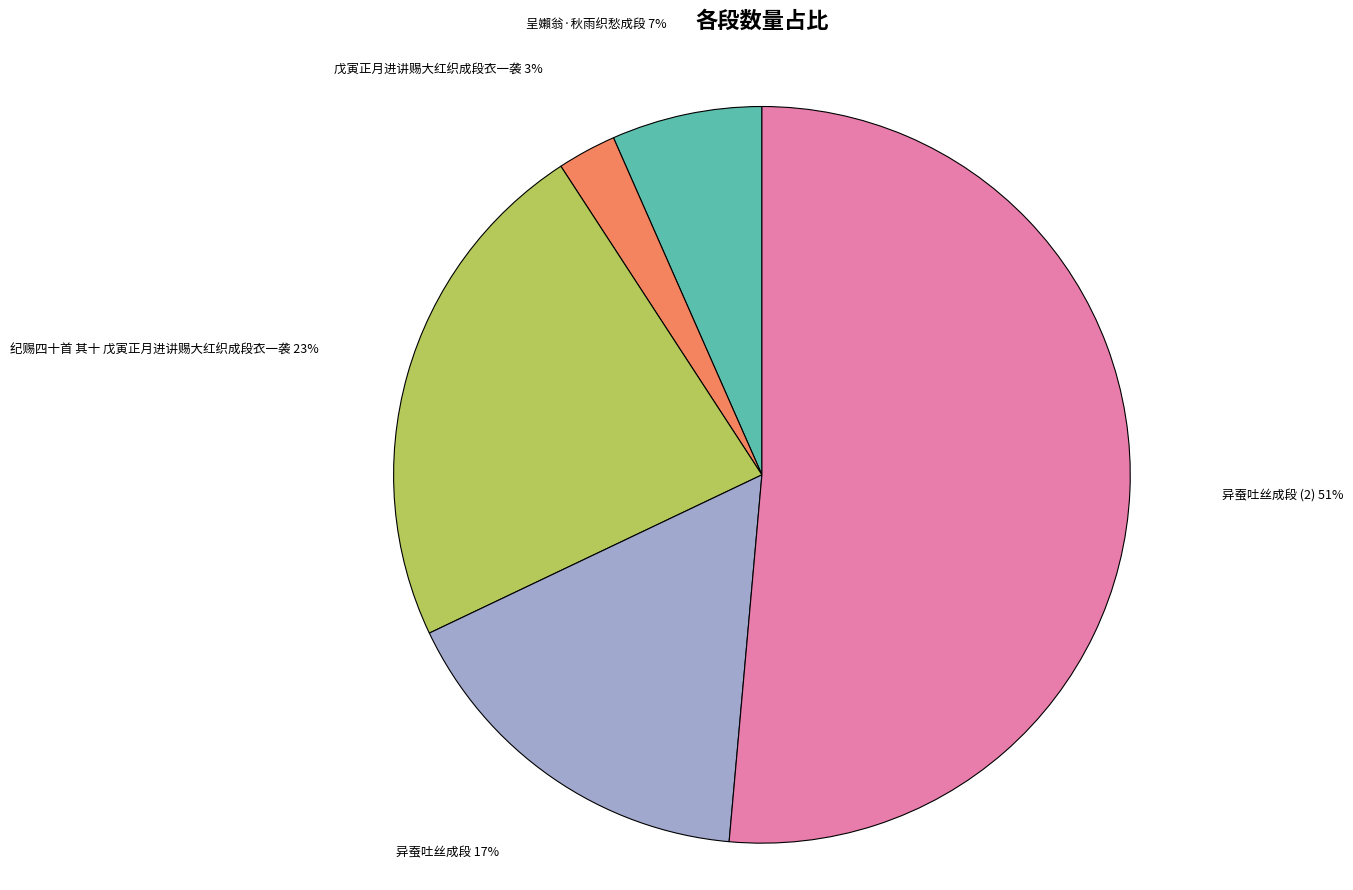

Combined, do 异蚕吐丝成段 and 异蚕吐丝成段 (2) account for over 50%?

Yes